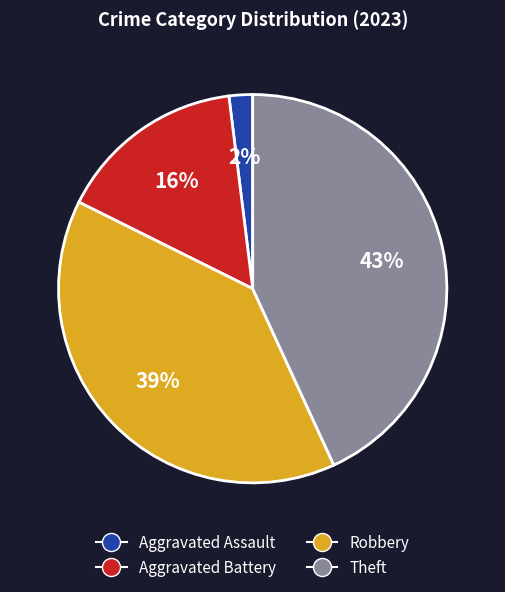

To the nearest percent, what is the difference between the largest and smallest slice percentages?

41%